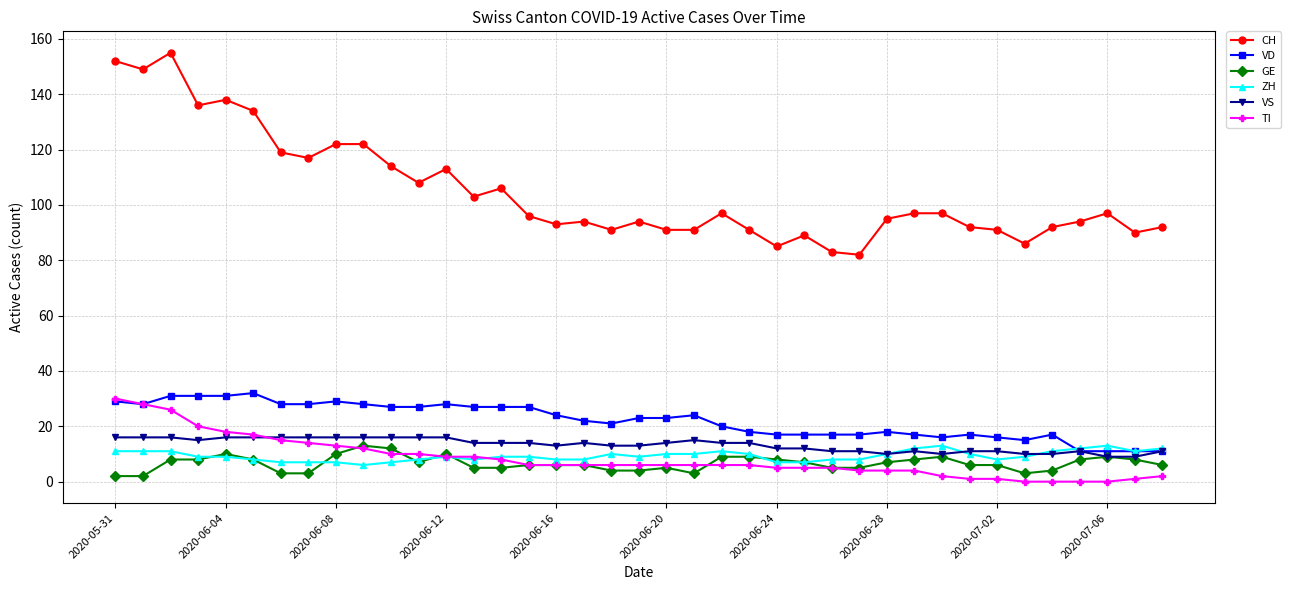

What is the highest value of the ZH series?

13